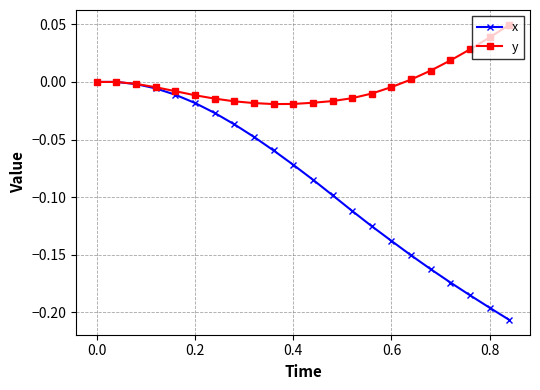

Which series has the largest range (max minus min)?

x